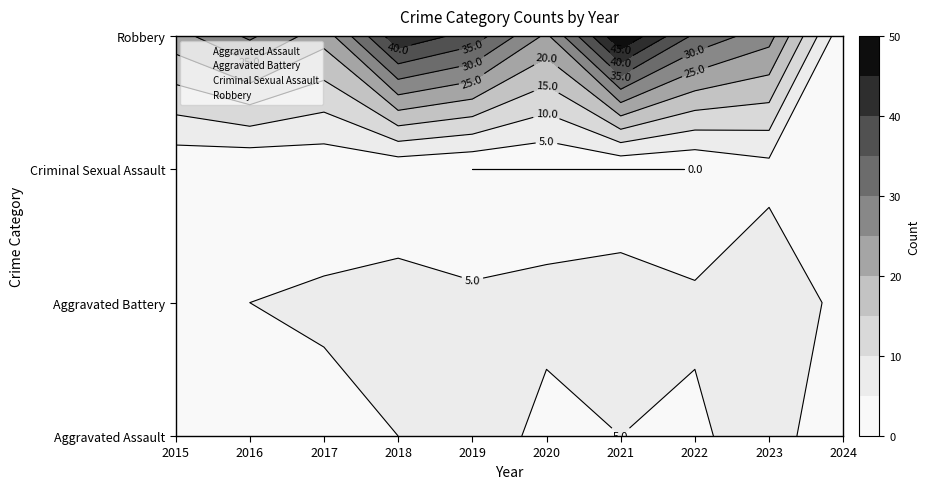

Reading right to left, list all the values displayed in this chart.

Aggravated Assault: 2024=0	2023=8	2022=4	2021=5	2020=3	2019=9	2018=5	2017=3	2016=4	2015=4
Aggravated Battery: 2024=3	2023=10	2022=6	2021=8	2020=7	2019=6	2018=7	2017=6	2016=5	2015=4
Criminal Sexual Assault: 2024=0	2023=3	2022=0	2021=0	2020=0	2019=0	2018=1	2017=1	2016=0	2015=1
Robbery: 2024=1	2023=27	2022=34	2021=50	2020=24	2019=38	2018=44	2017=22	2016=31	2015=23